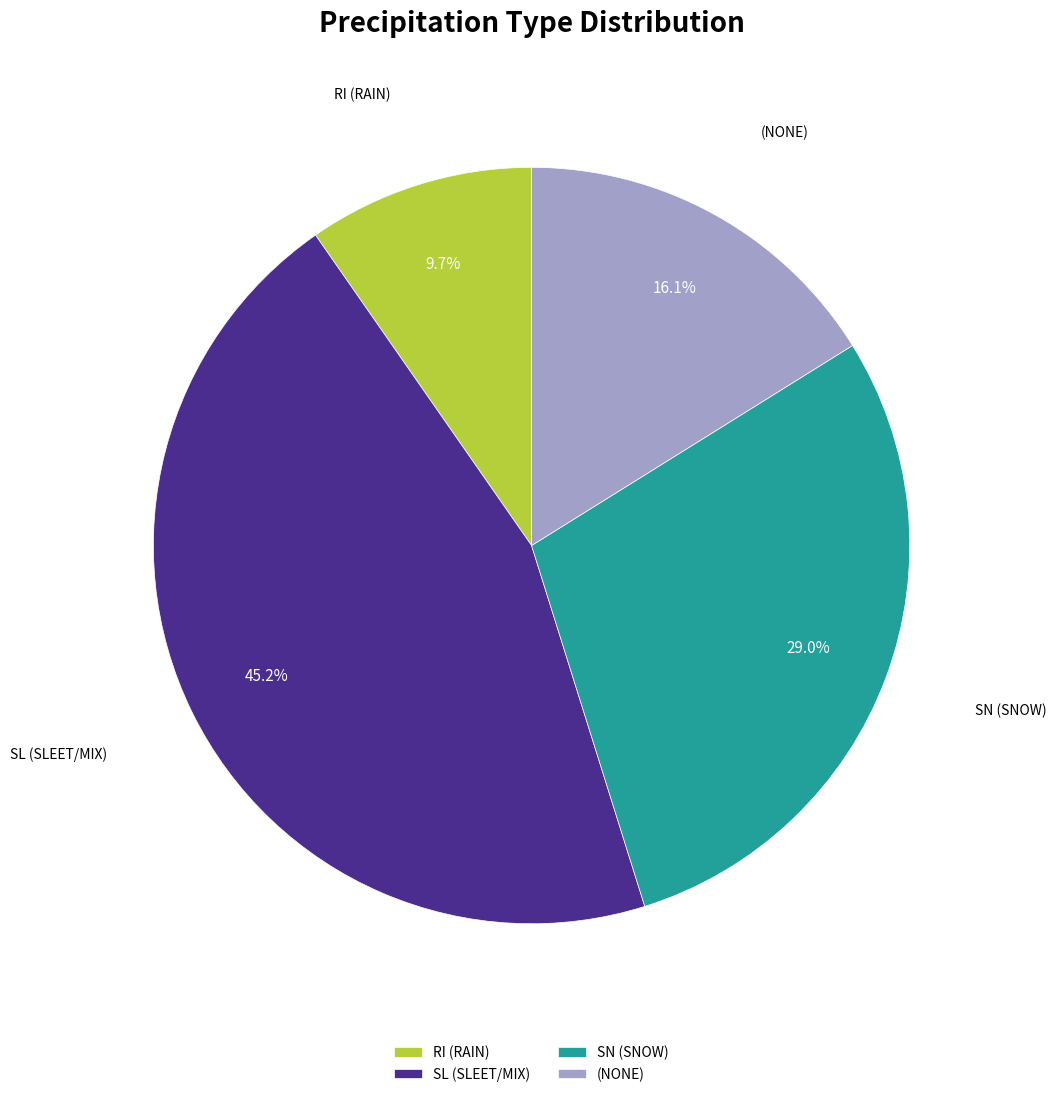

What is the ratio of the value at (NONE) to the value at RI (RAIN)?

1.7